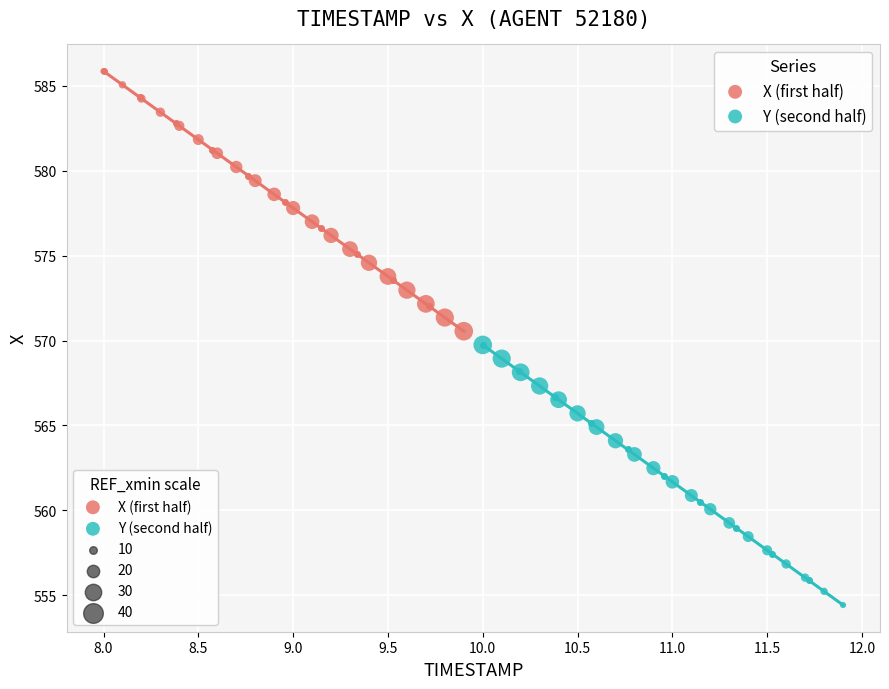

Which series reaches the minimum Y coordinate?

Y (second half)